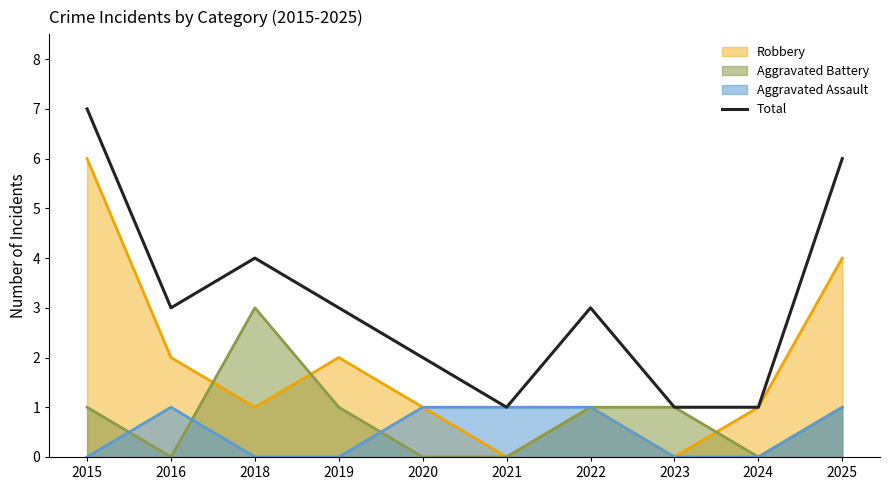

The value of Total at 2023 is 1. True or false?

True